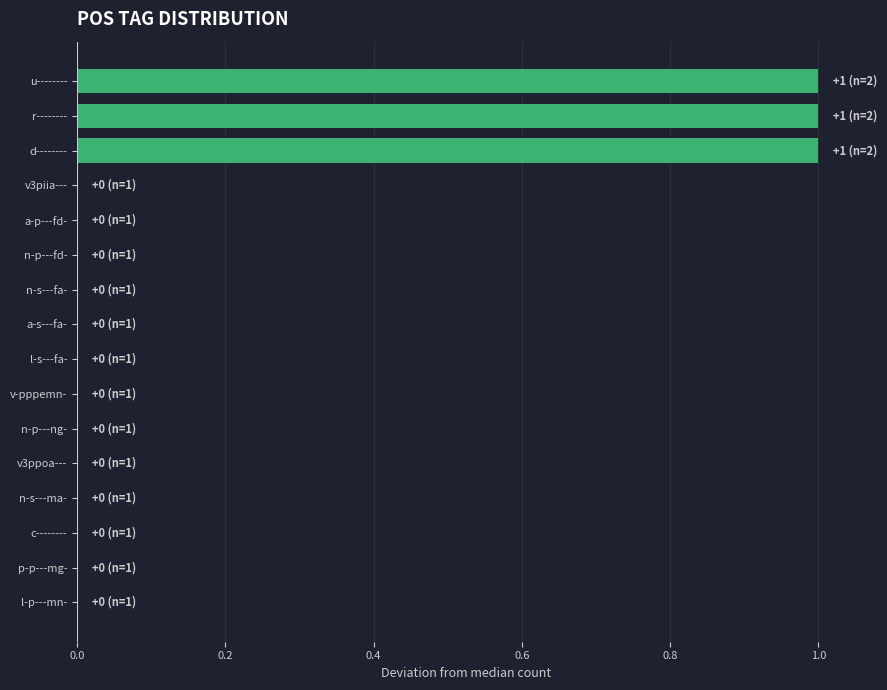

How many values are between 0 and 1?

16